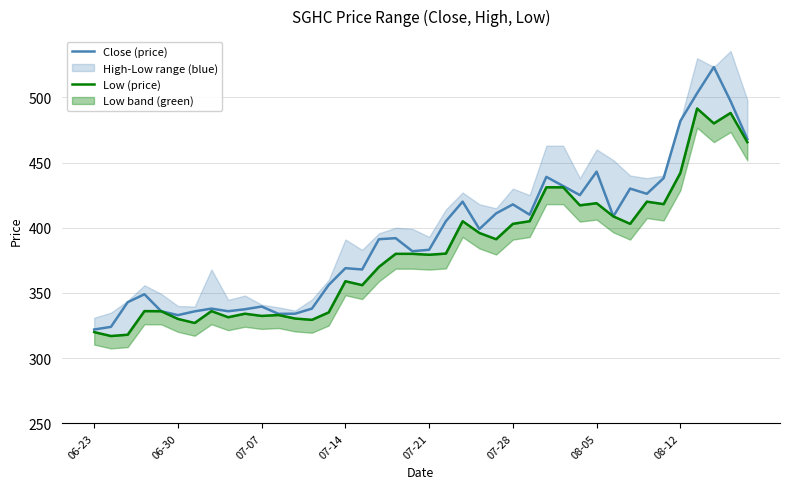

The Close (price) series shows 789.3 at 37. True or false?

False